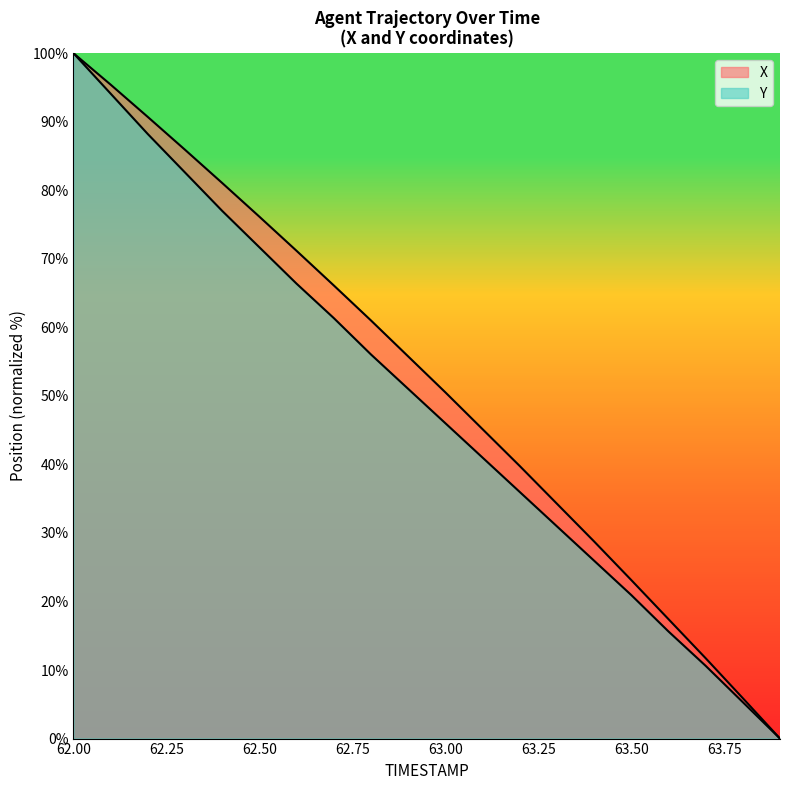

How many lines are shown in the chart?

2